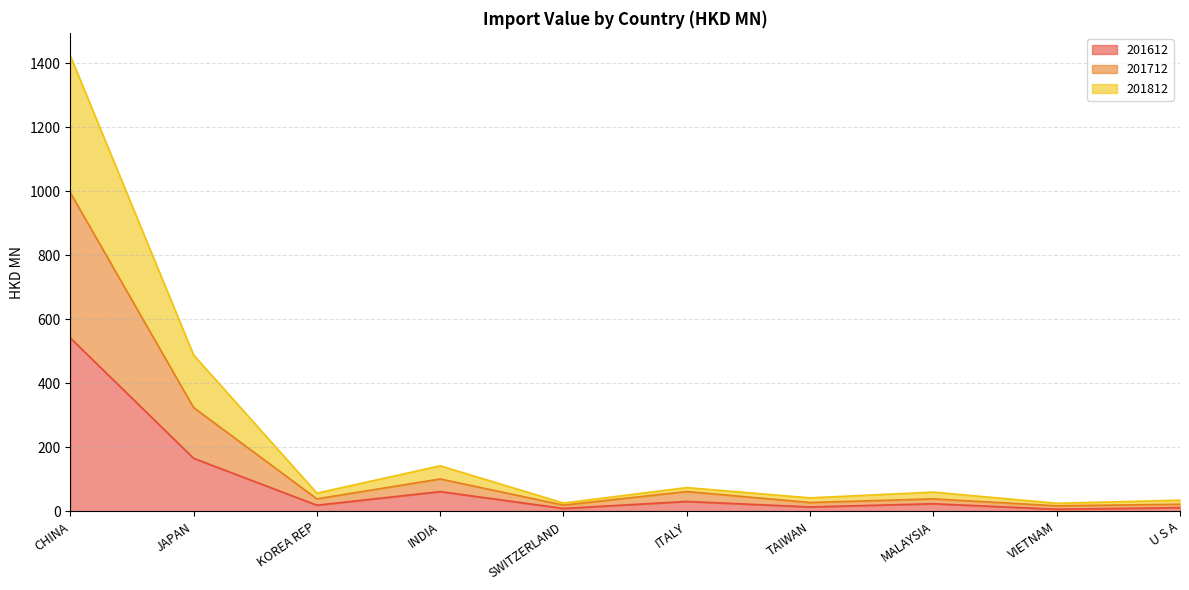

What is the difference between the highest and lowest values at JAPAN?

322.6